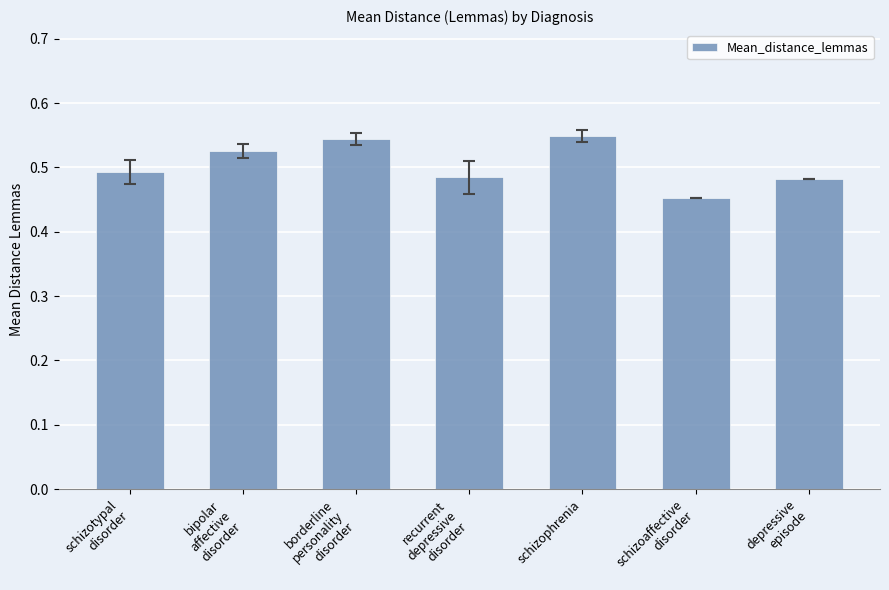

Count the values in the range 0 to 1.

7